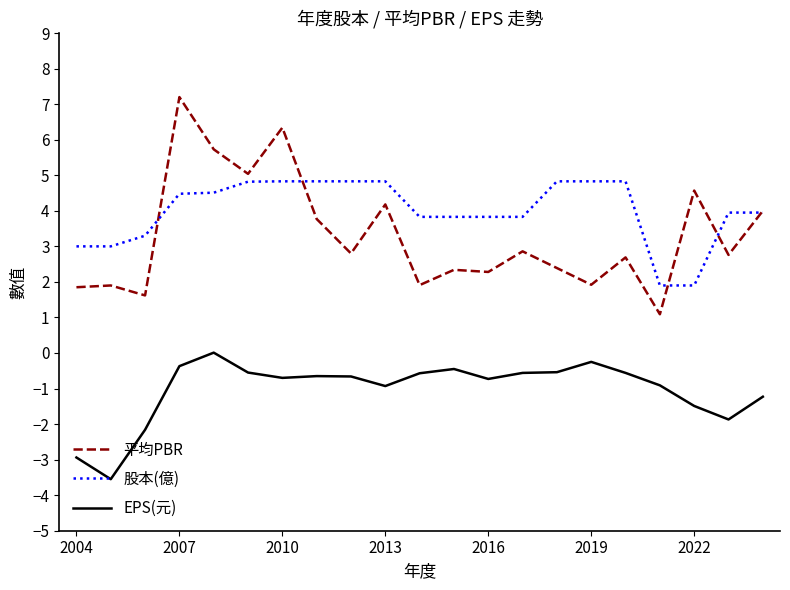

Which series has the widest spread of values?

平均PBR